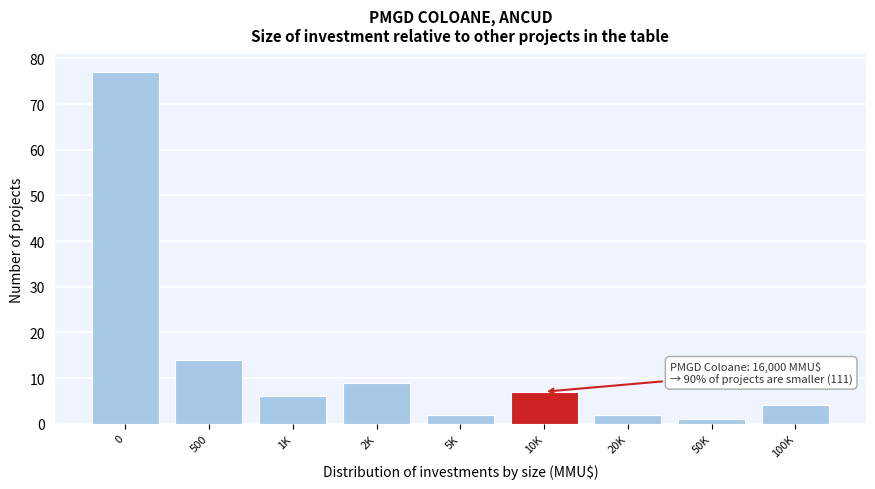

Reading right to left, transcribe all the data shown in this chart.

100K=4	50K=1	20K=2	10K=7	5K=2	2K=9	1K=6	500=14	0=77